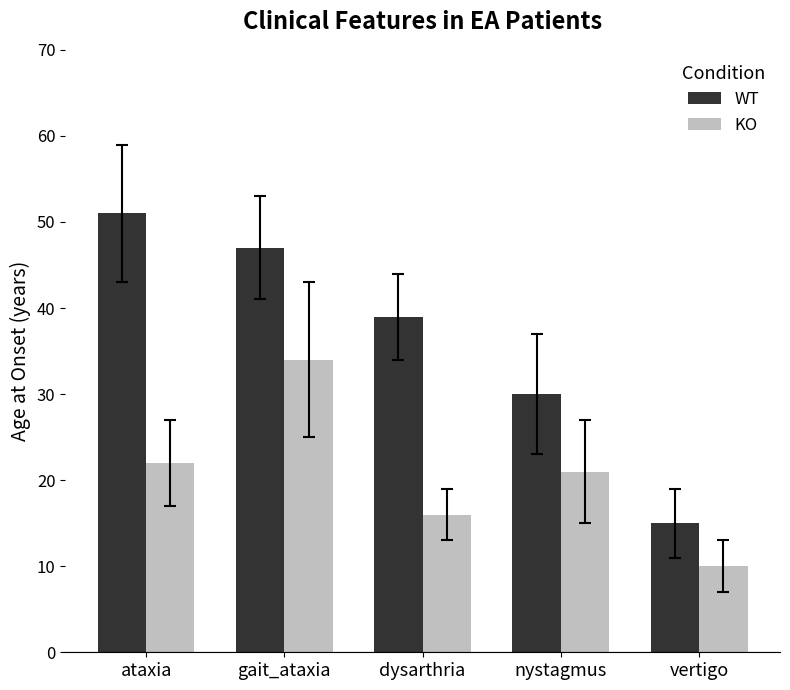

At which label does WT reach its minimum?

vertigo